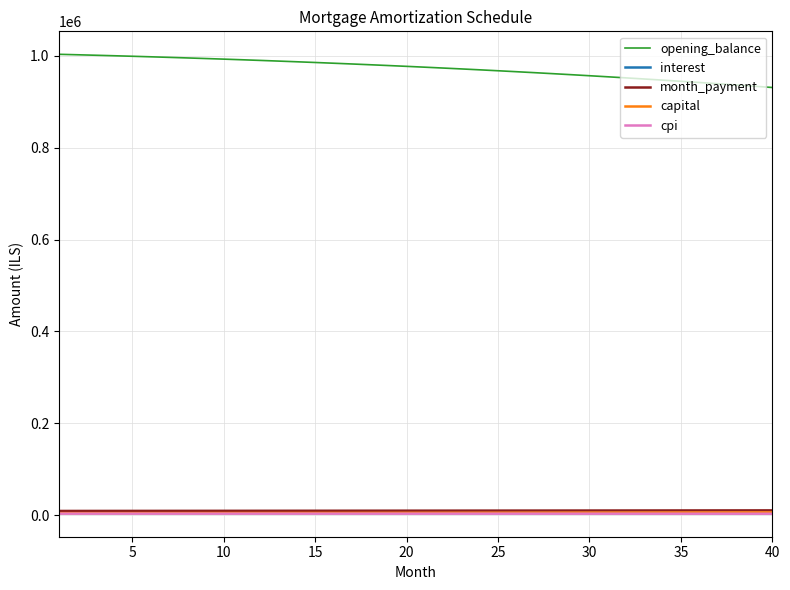

Which series has the largest range (max minus min)?

opening_balance